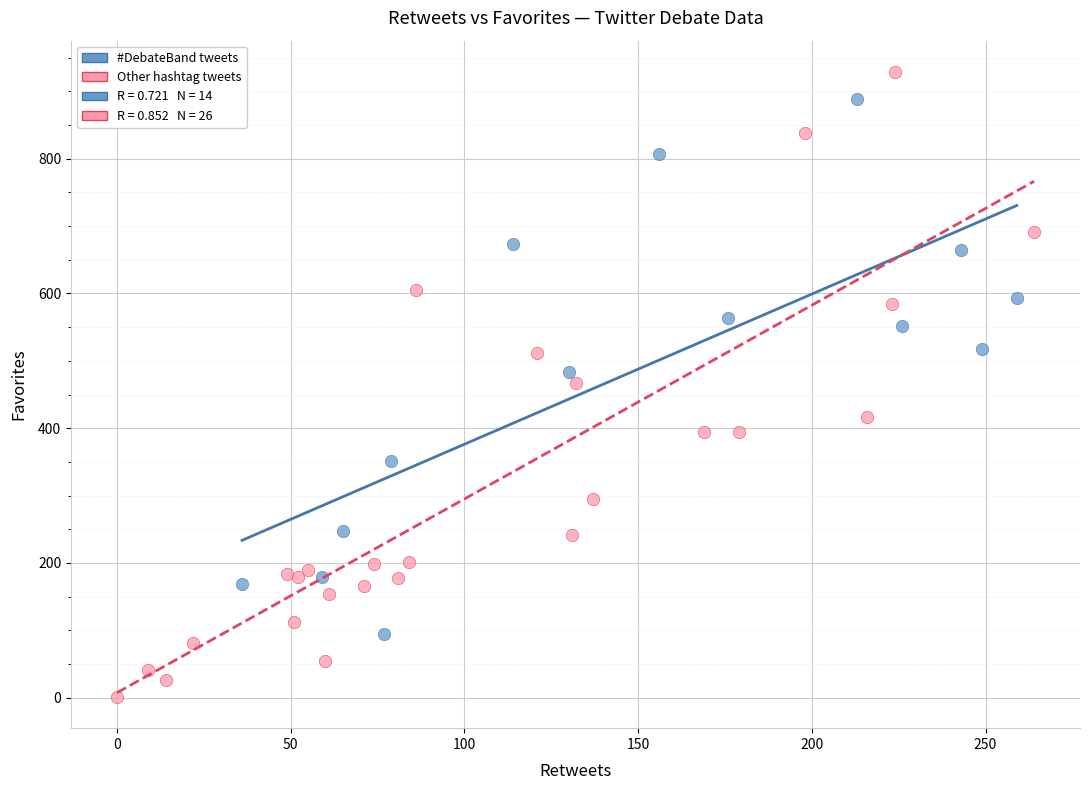

Which series has the largest Y range (max minus min)?

Other hashtag tweets